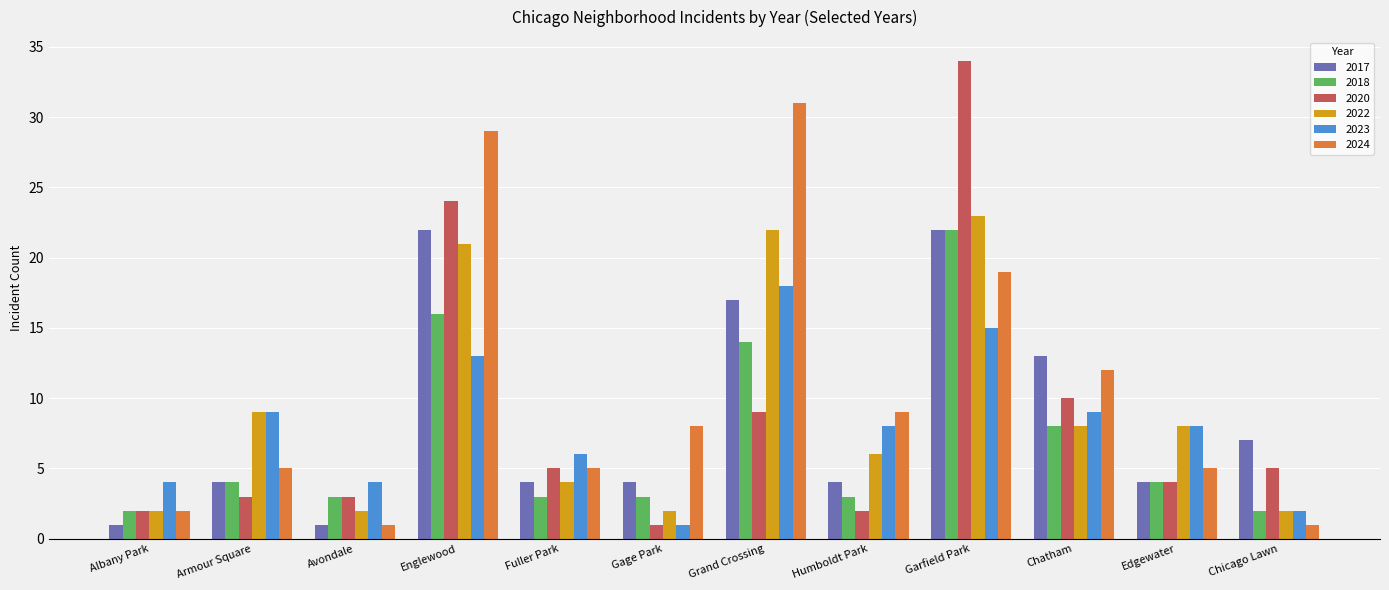

Where is 2022 nearest to the value 12?

Armour Square